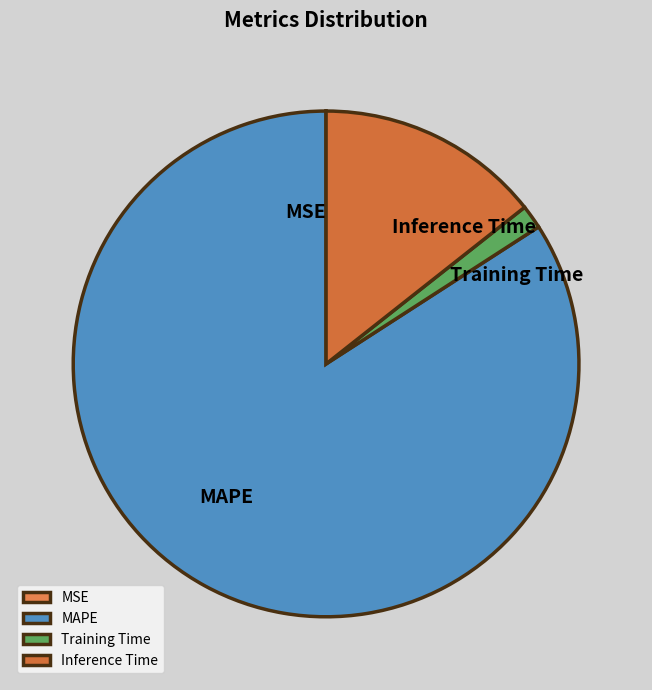

Does Inference Time represent more than half of the total?

No